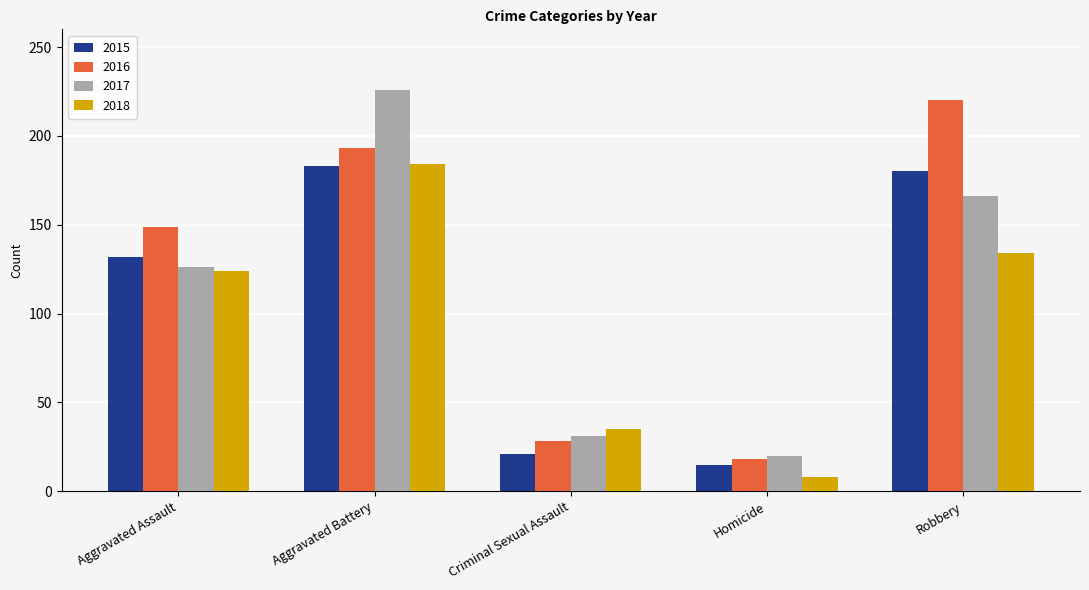

How many series are shown in this chart?

4